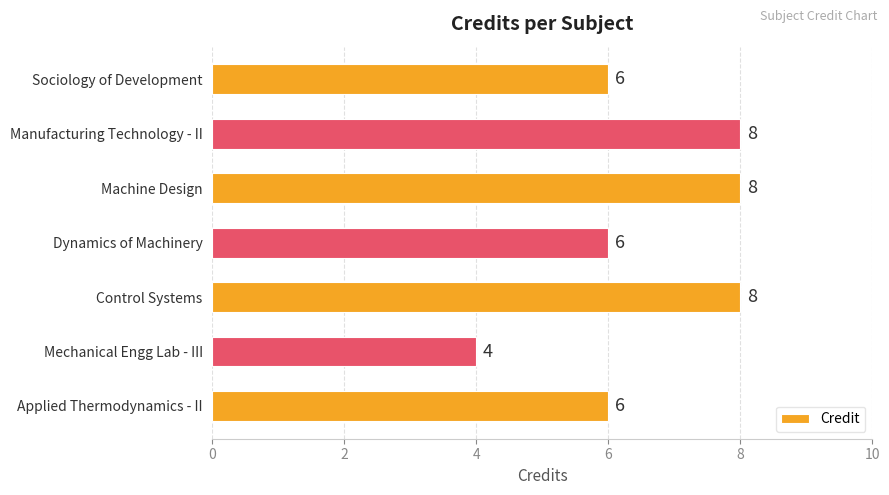

How many series are shown in this chart?

1